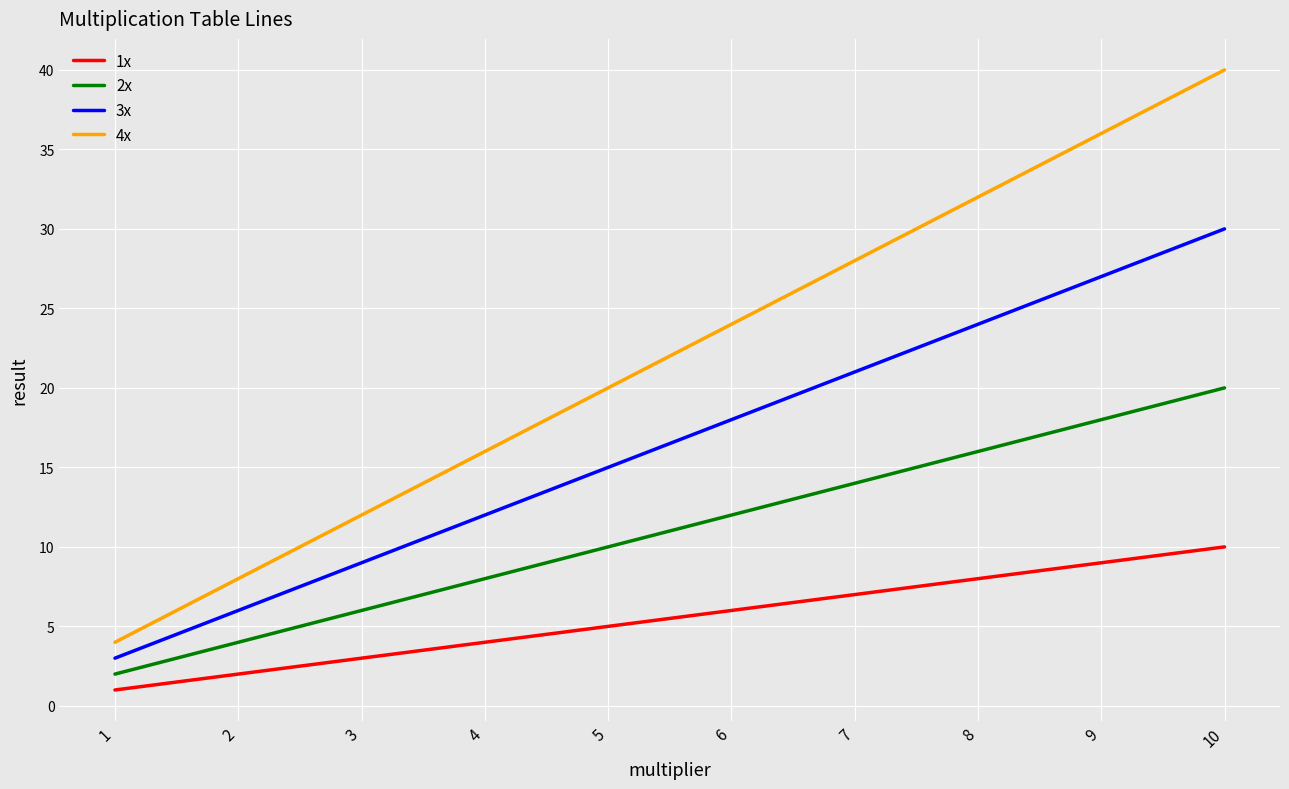

How many lines are shown in the chart?

4